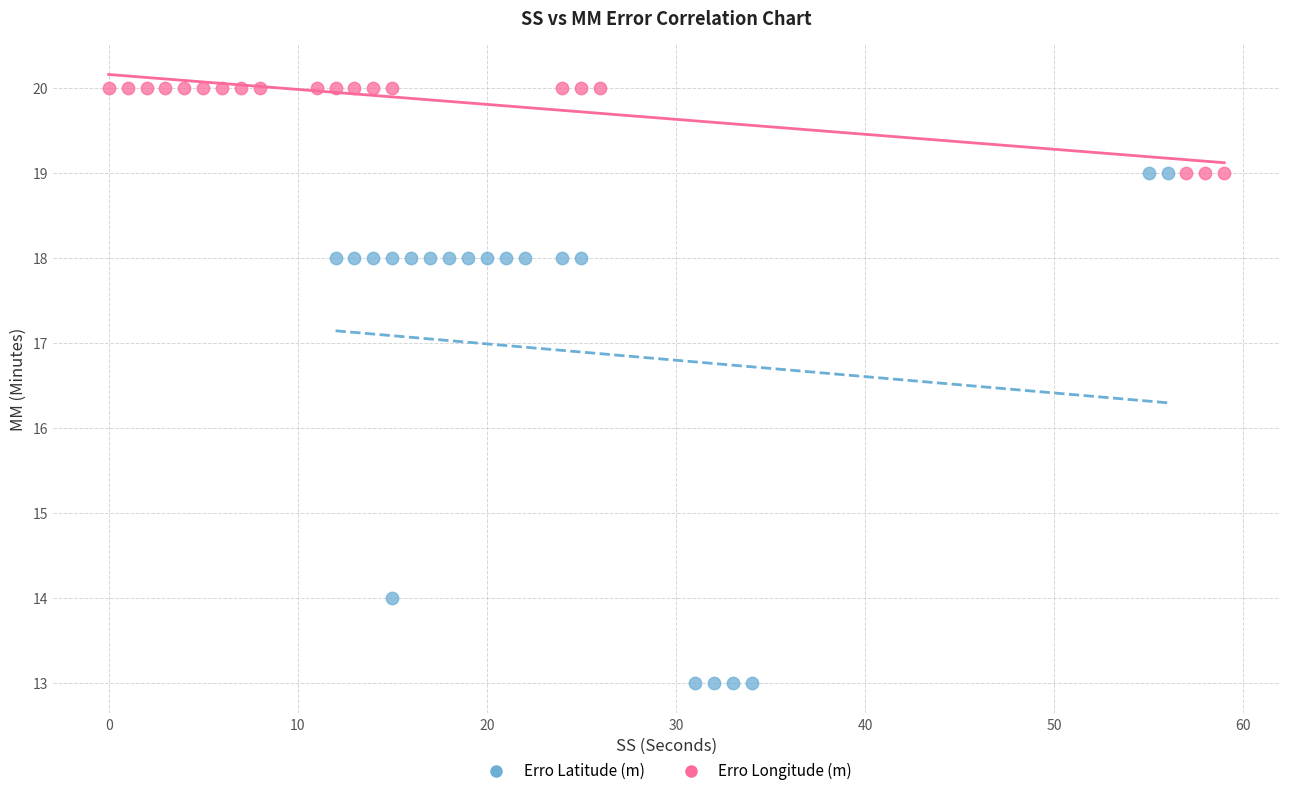

Which series has the largest Y range (max minus min)?

Erro Latitude (m)